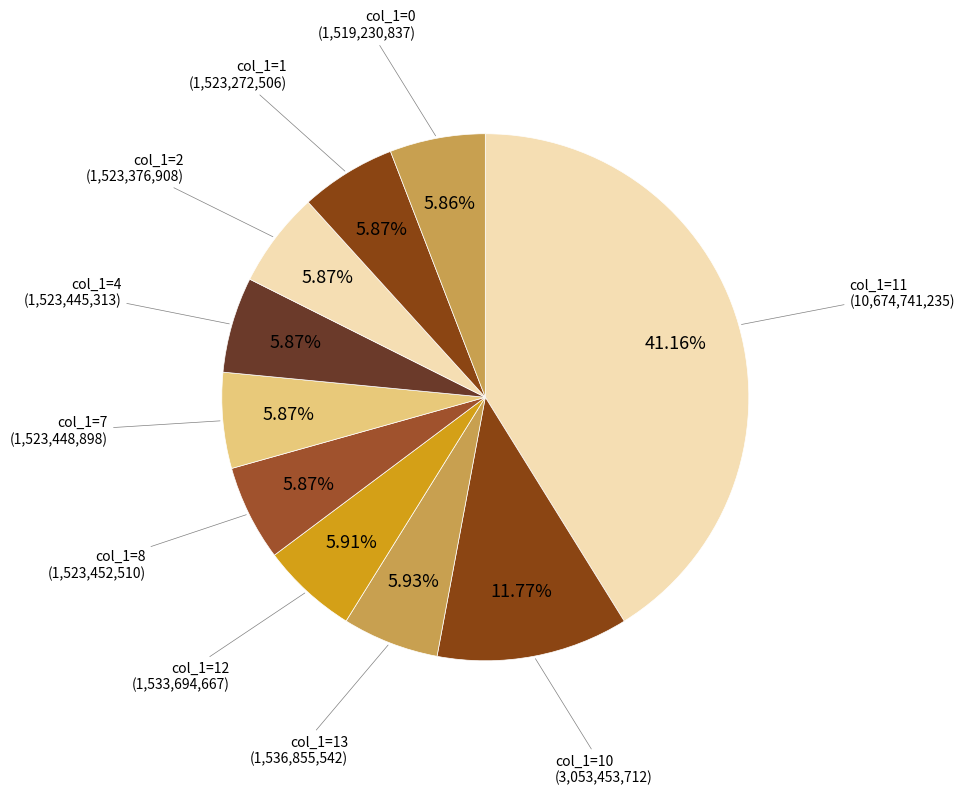

How many slices are in this pie chart?

10